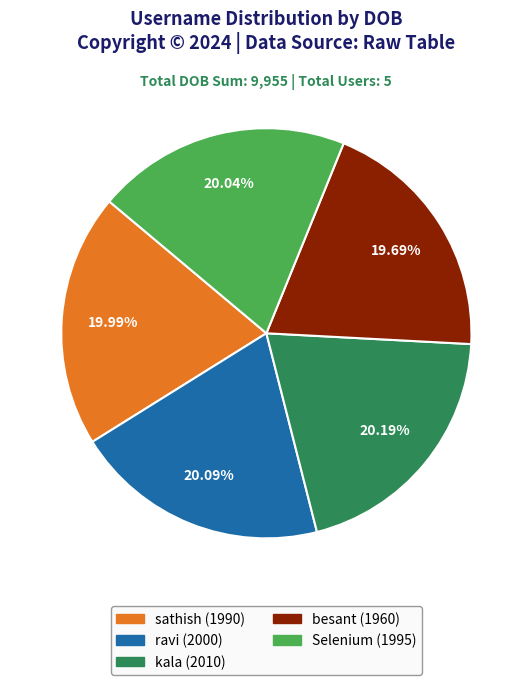

What is the total percentage of Selenium and sathish?

40.0%